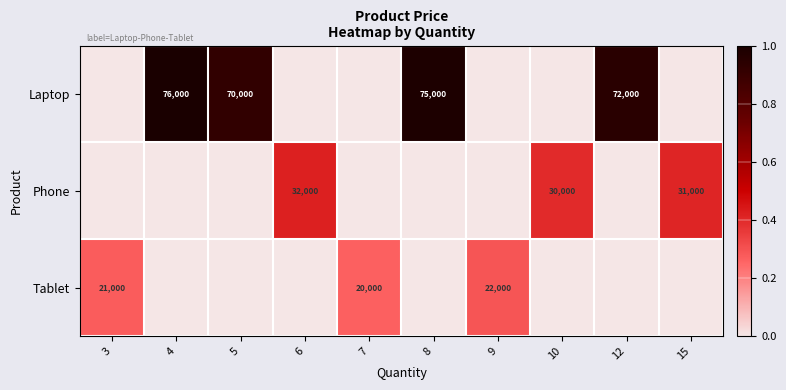

True or false: Tablet has a value of 22000 at 9.

True